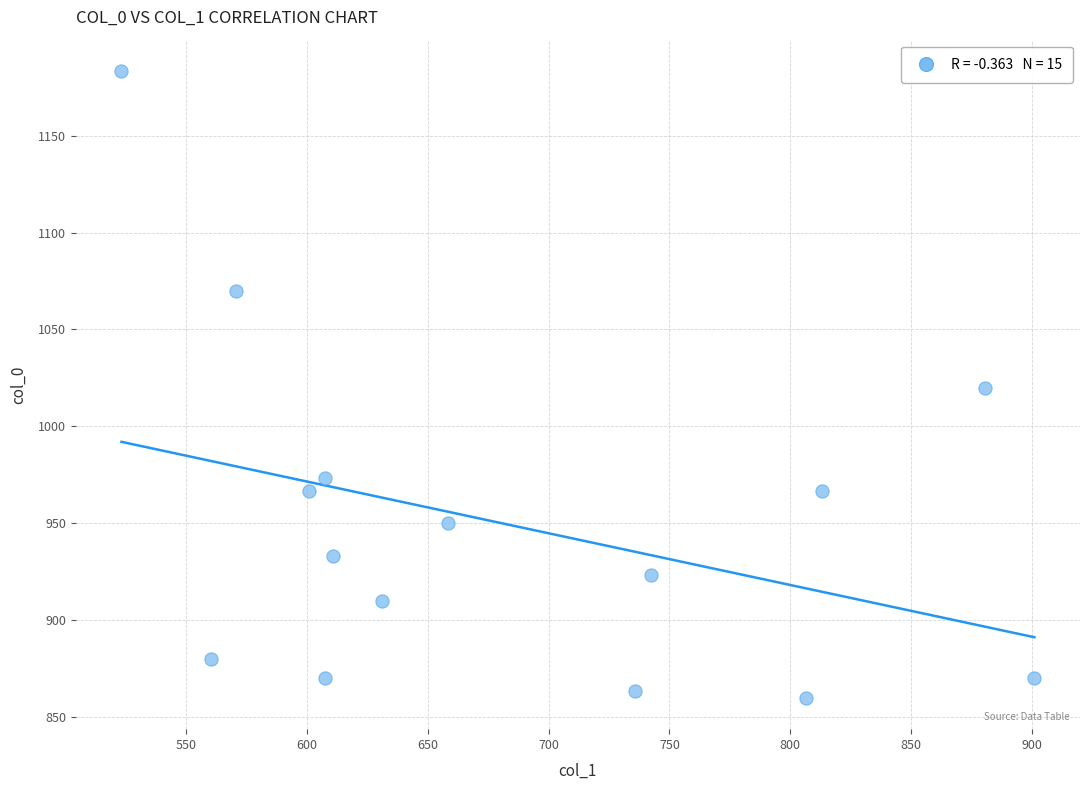

What is the range of Y values (max minus min)?

323.3